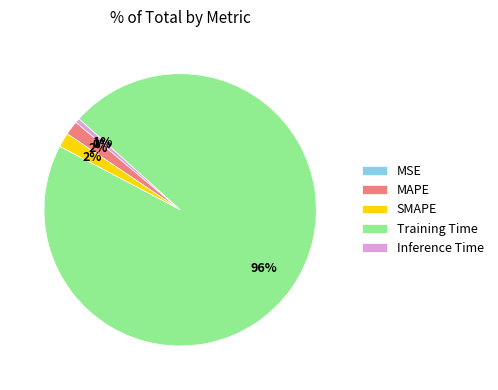

How many slices are in this pie chart?

5